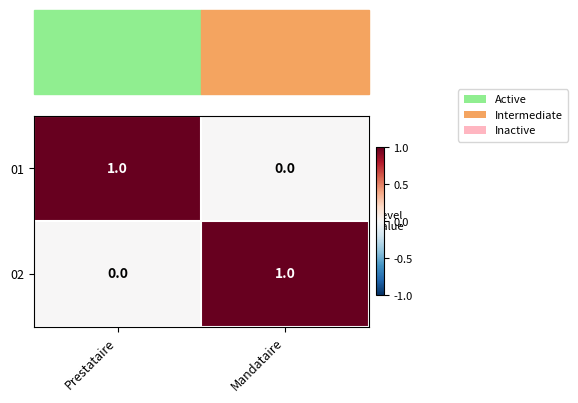

Which category has the lowest value in the 02 series?

Prestataire